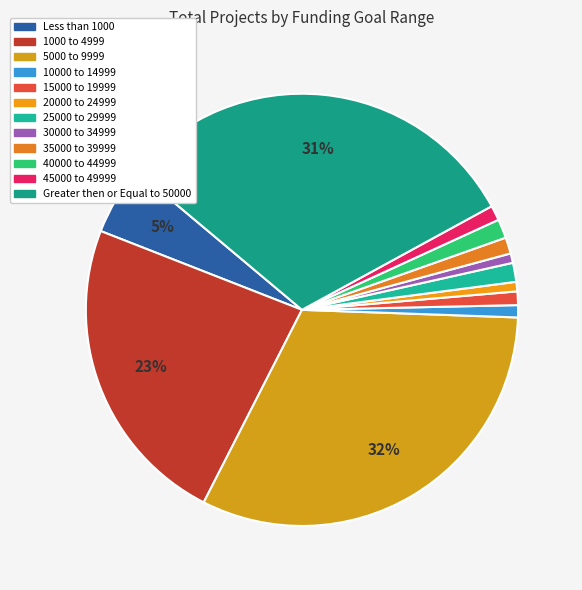

Is 10000 to 14999 the majority of the pie?

No